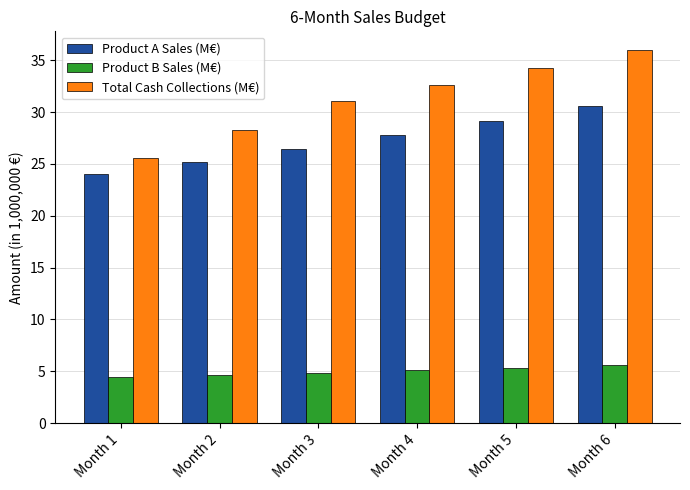

What are all the series names shown in the legend?

Product A Sales (M€), Product B Sales (M€), Total Cash Collections (M€)